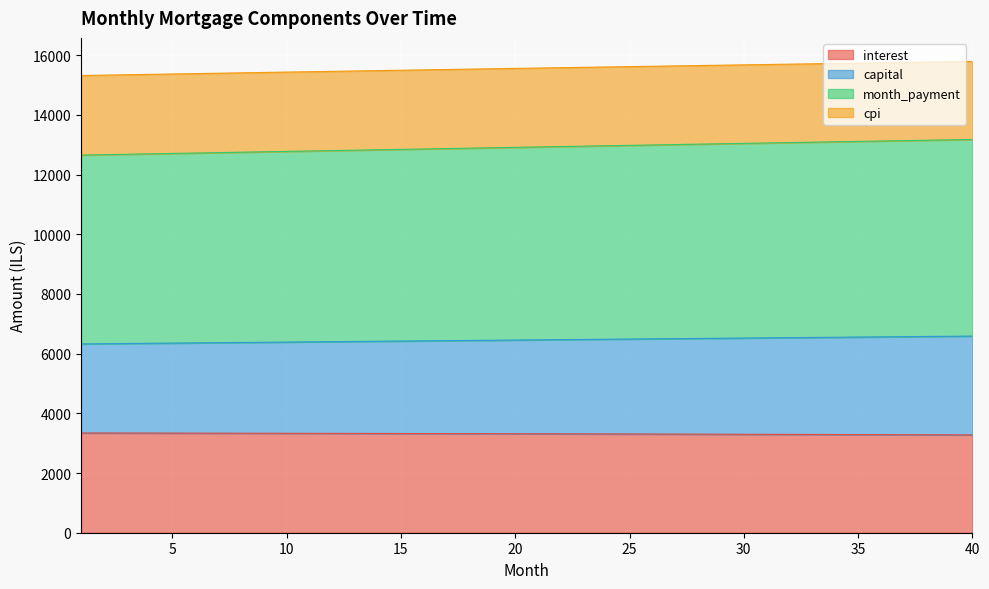

What is the lowest value of the interest series?

3277.6